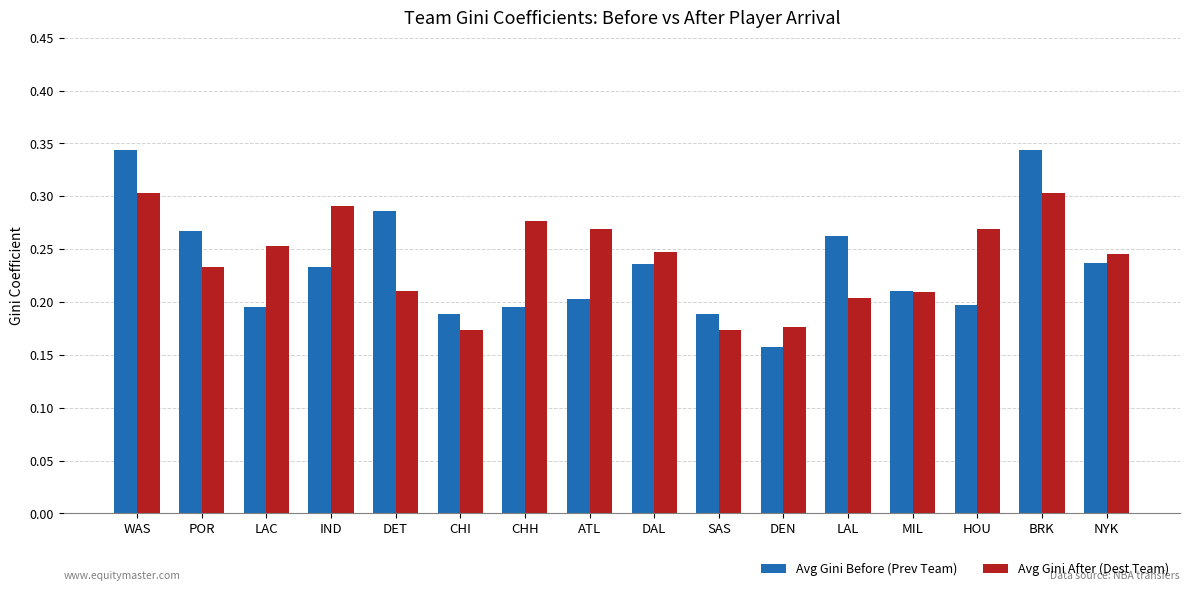

What is the sum of all Avg Gini Before (Prev Team) values?

3.7